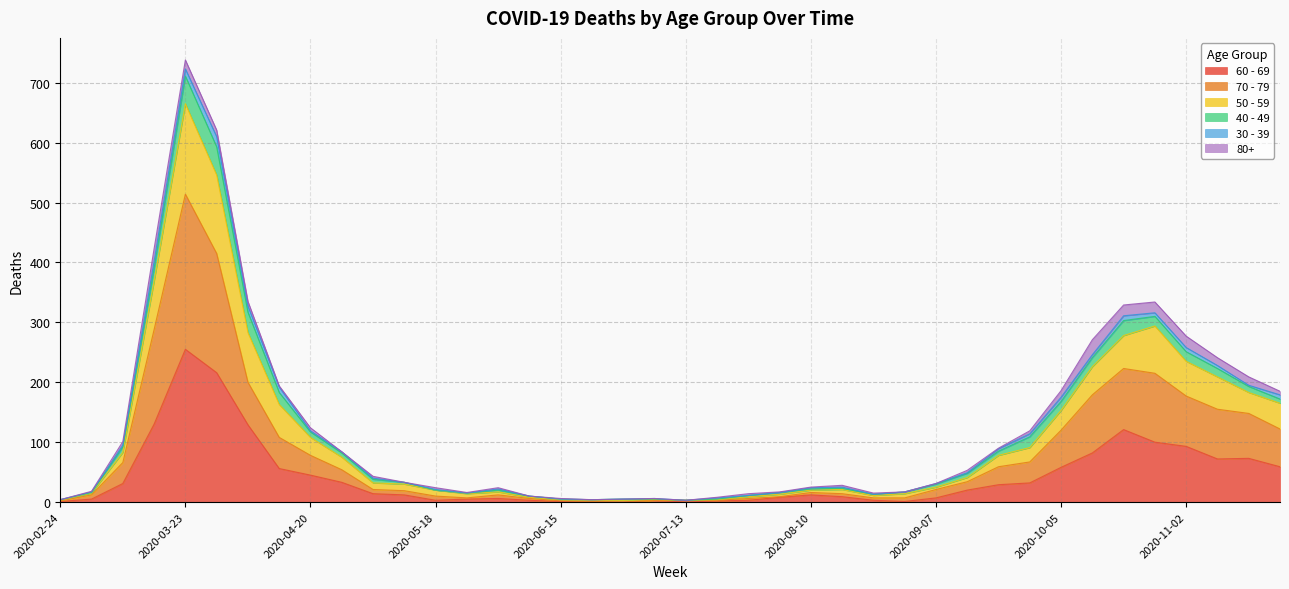

Where is the first local minimum for 50 - 59?

2020-05-25